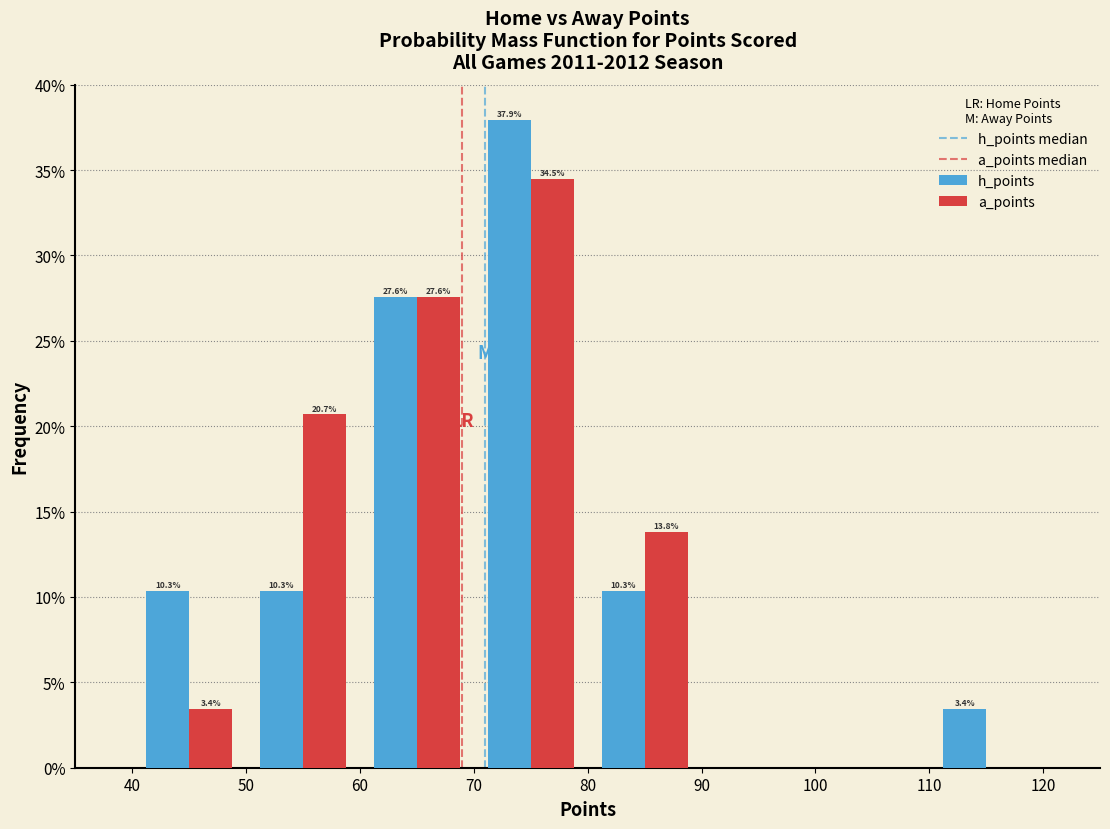

In the h_points series, which range on the x-axis has the tallest bar?

70 to 80